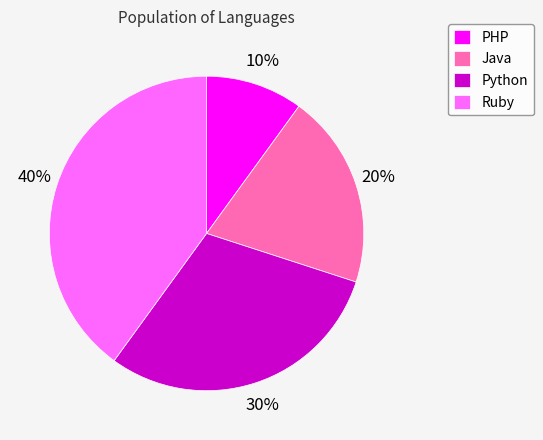

How many slices are in this pie chart?

4